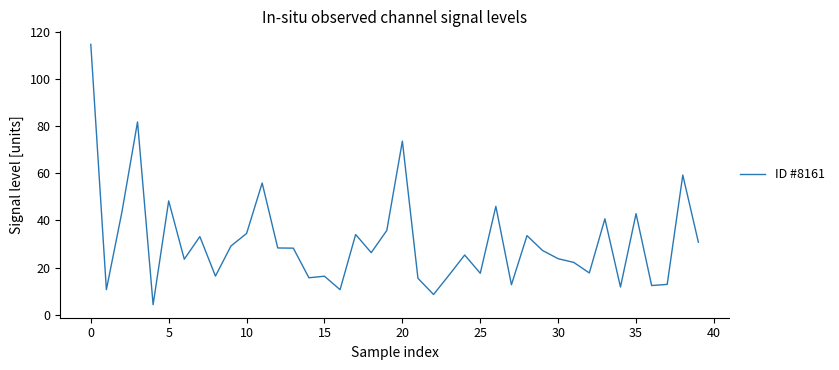

What is the maximum value shown in the chart?

114.8